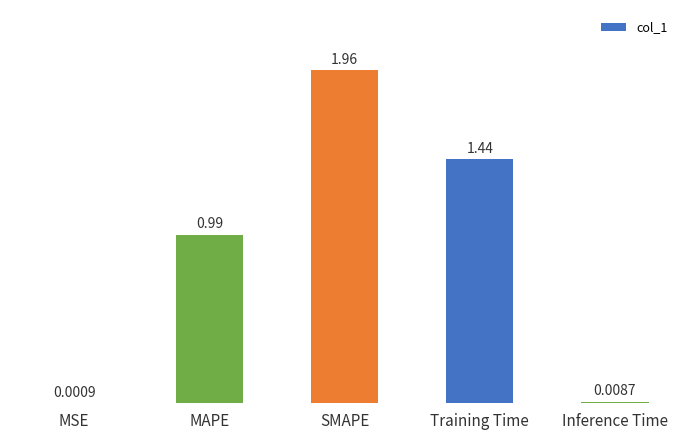

Which label corresponds to the largest value in the chart?

SMAPE